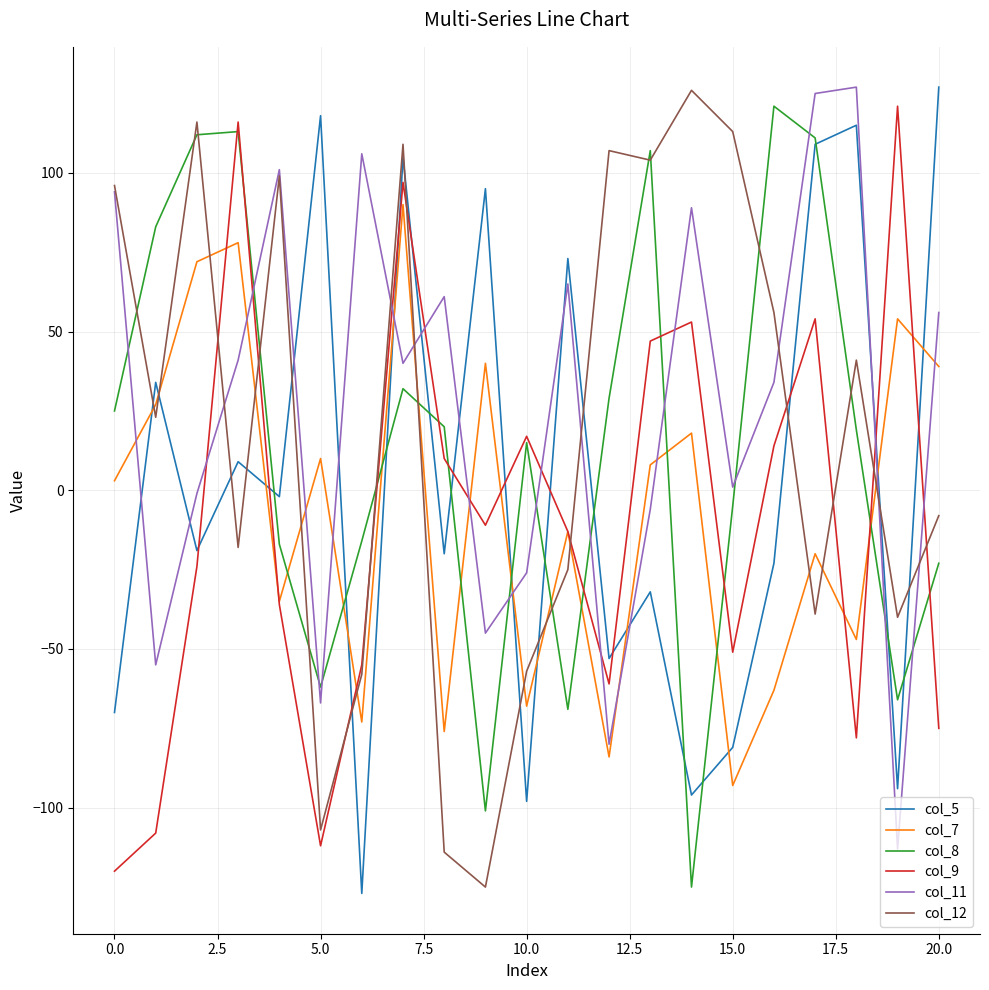

What is the smallest value displayed?

-127